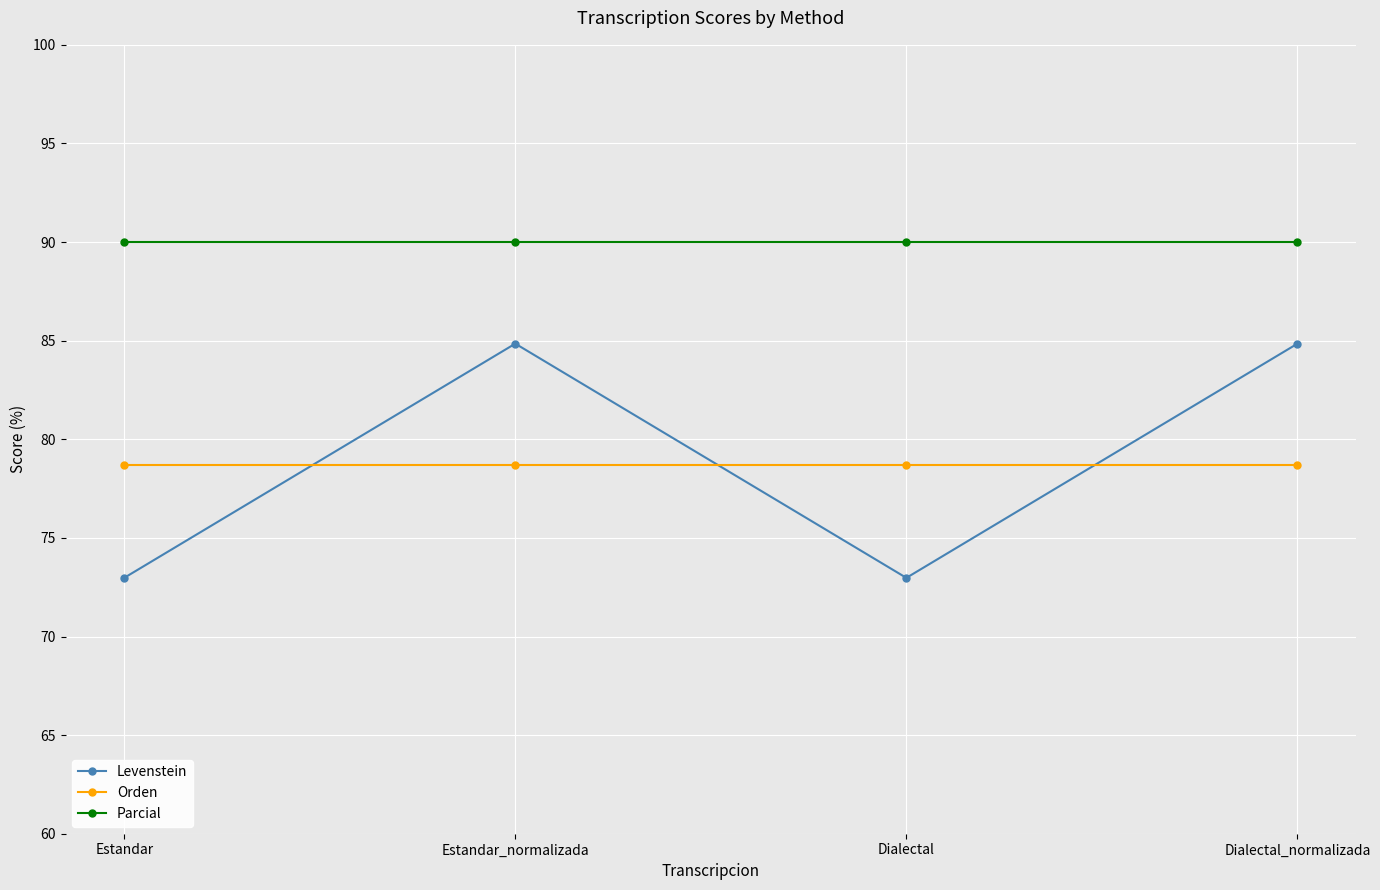

Read the Parcial value at Dialectal.

90.0